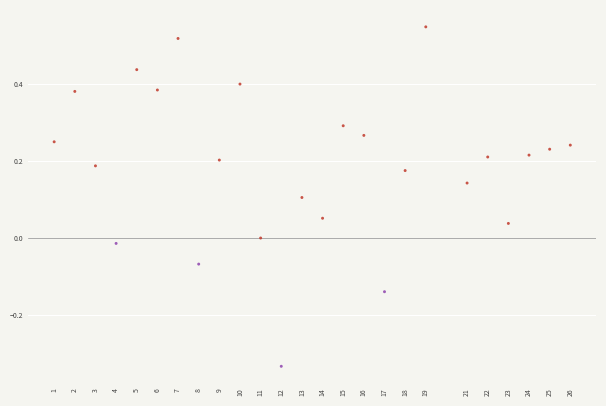

What is the range of Y values (max minus min)?

0.9